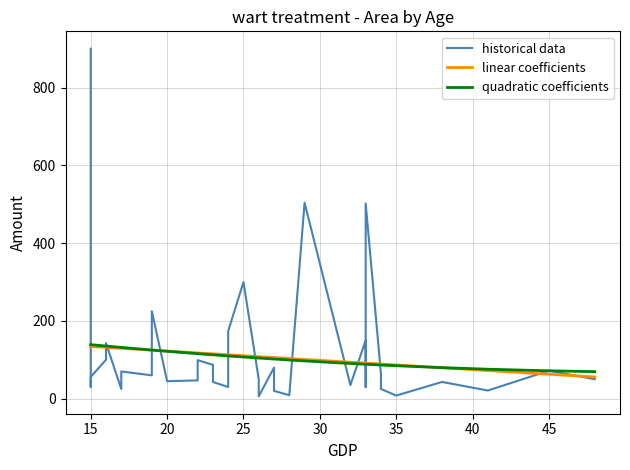

What is the smallest value displayed?

6.0